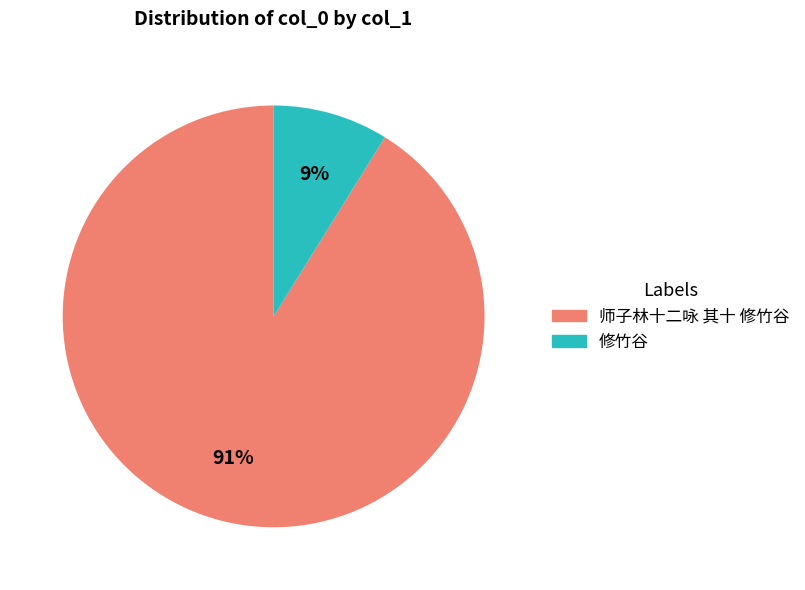

To the nearest percent, what portion does 修竹谷 represent?

9%